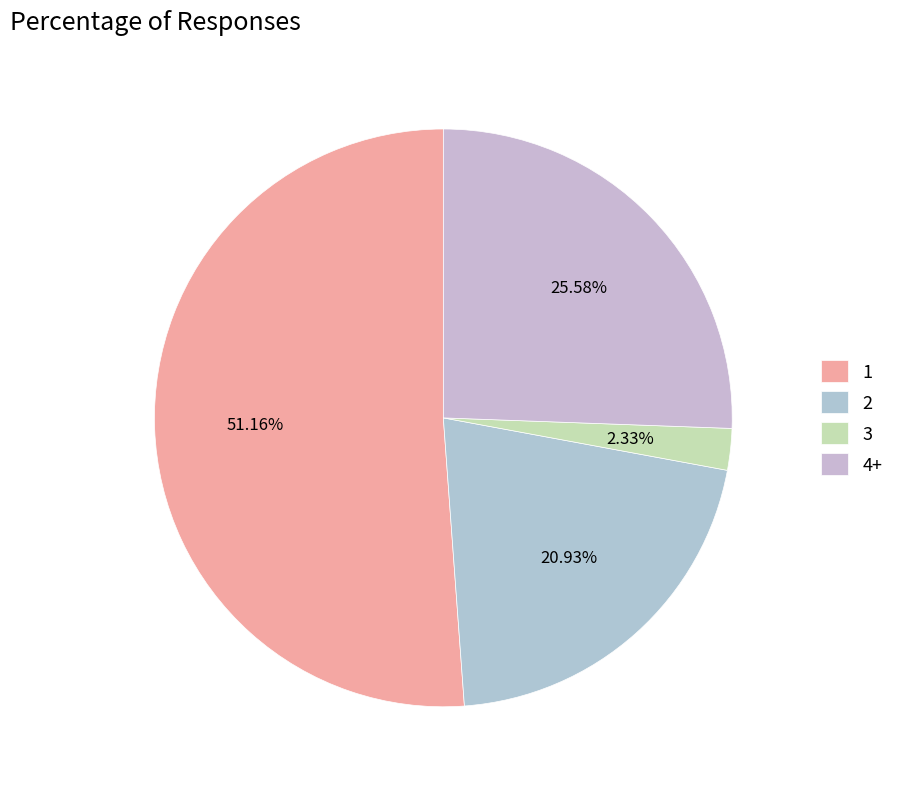

To the nearest percent, what portion does 2 represent?

21%